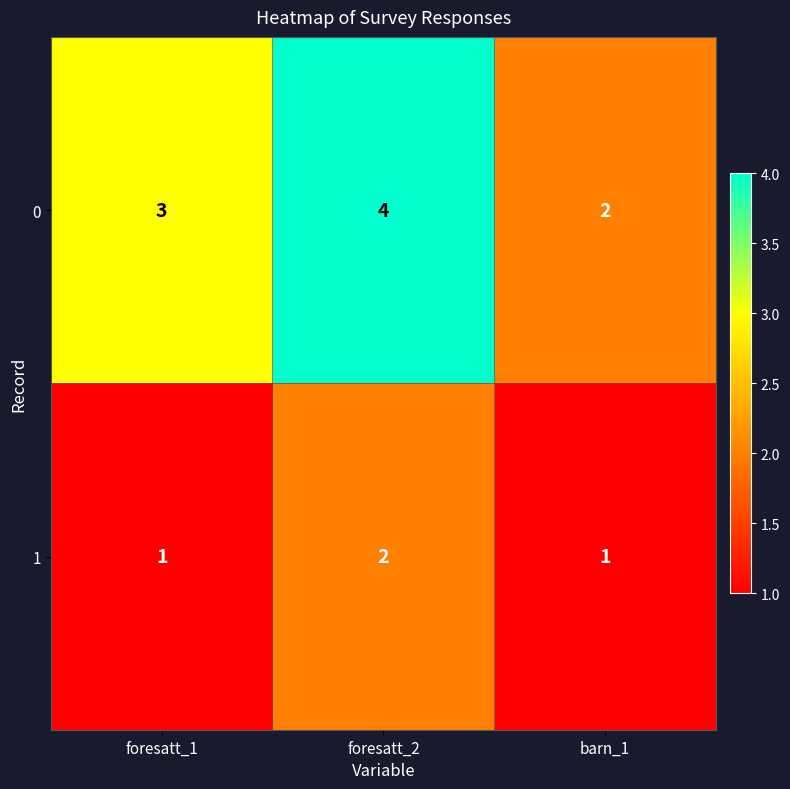

The 1 series shows 2 at barn_1. True or false?

False